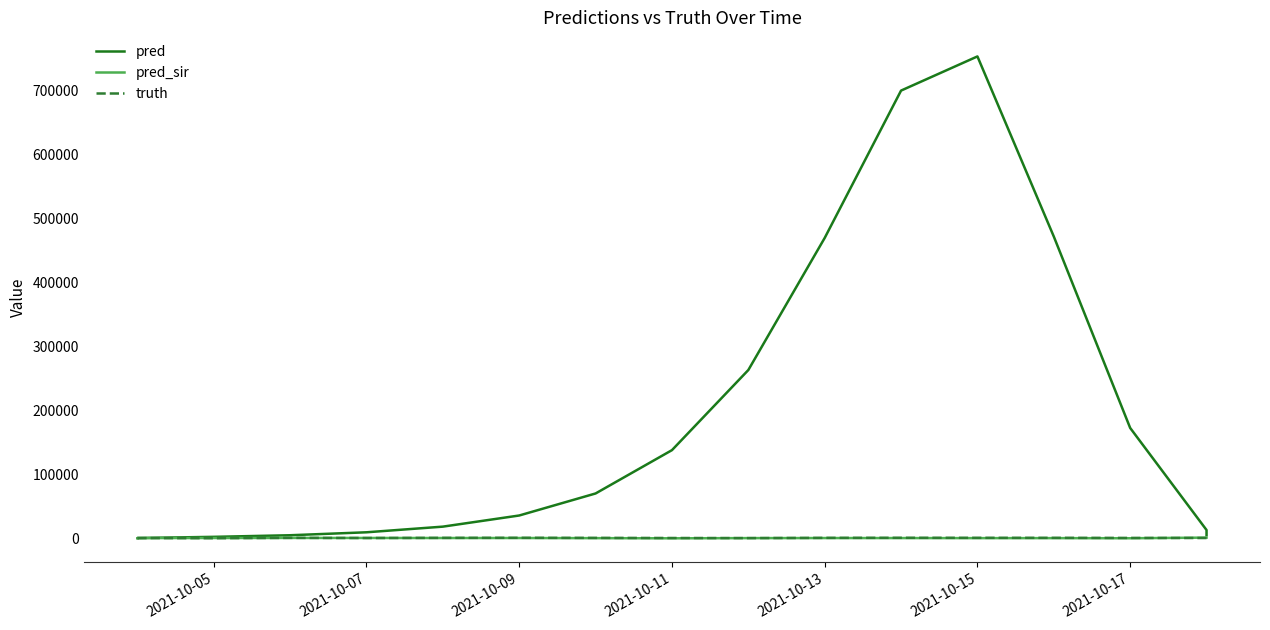

True or false: pred_sir and pred cross at least once.

False